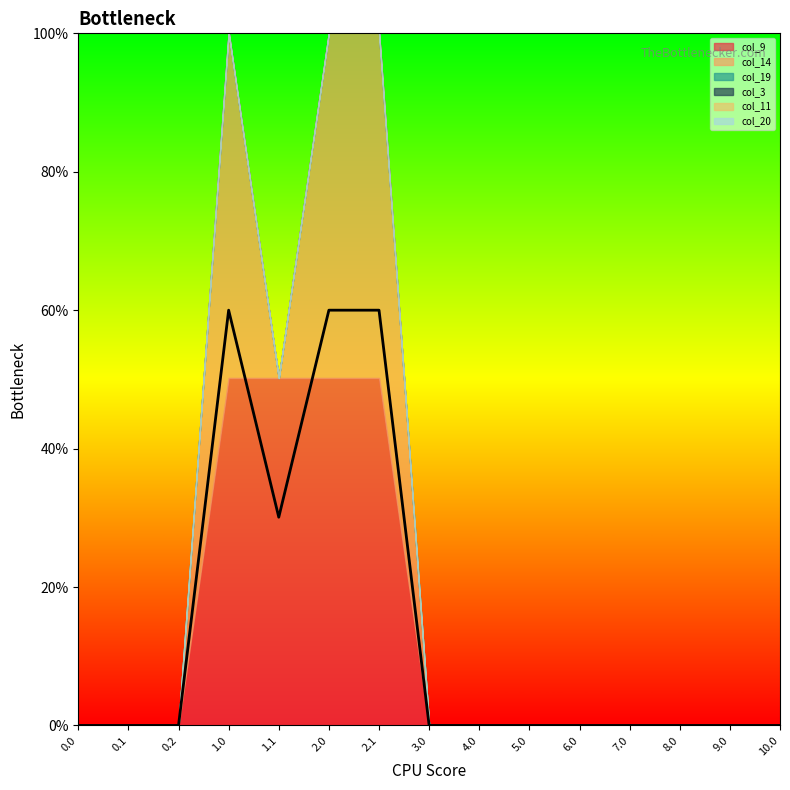

True or false: col_20 and col_19 cross at least once.

False